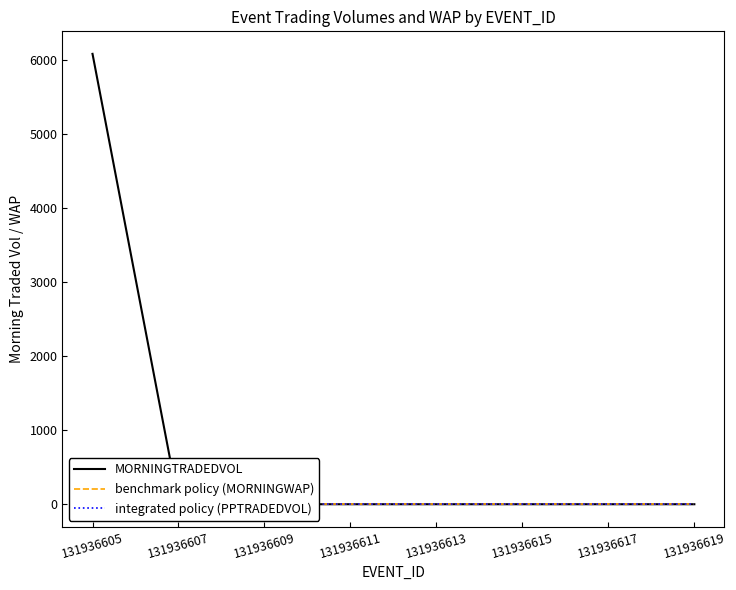

True or false: integrated policy (PPTRADEDVOL) has more than 0 points higher than both neighbors.

False